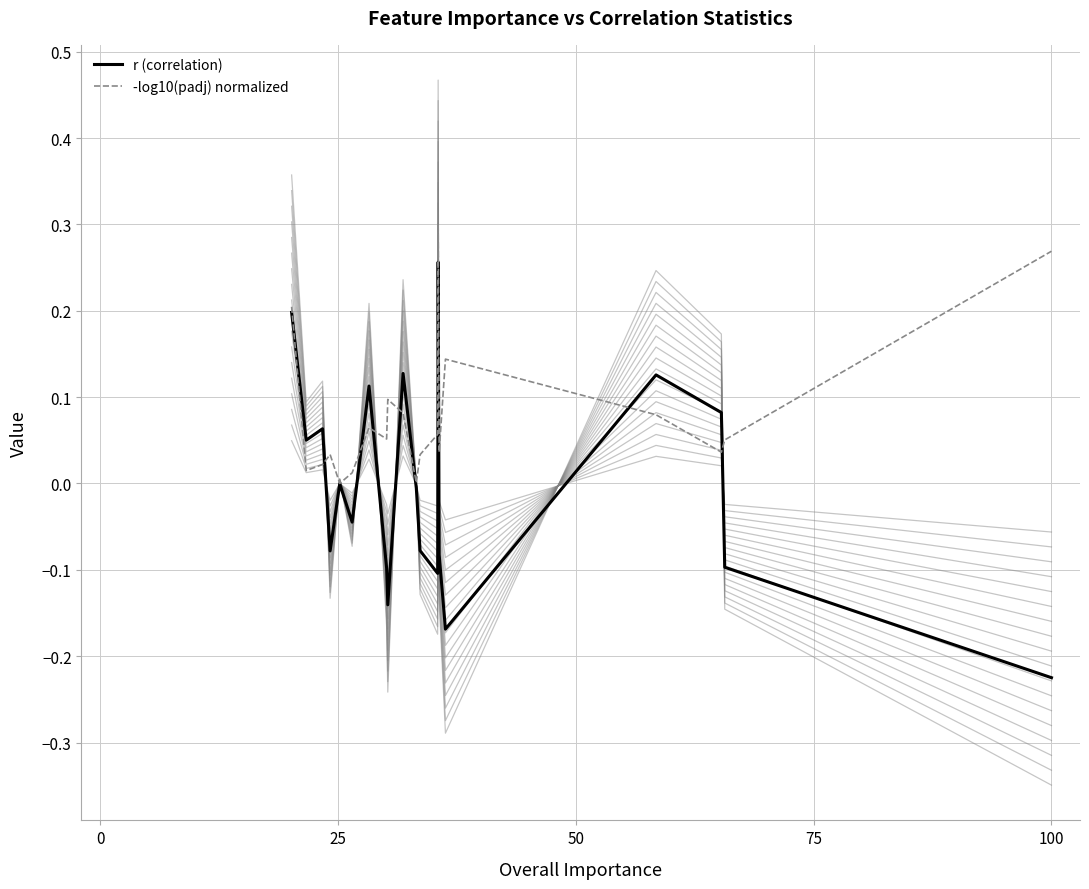

What are all the series names shown in the legend?

r (correlation), -log10(padj) normalized